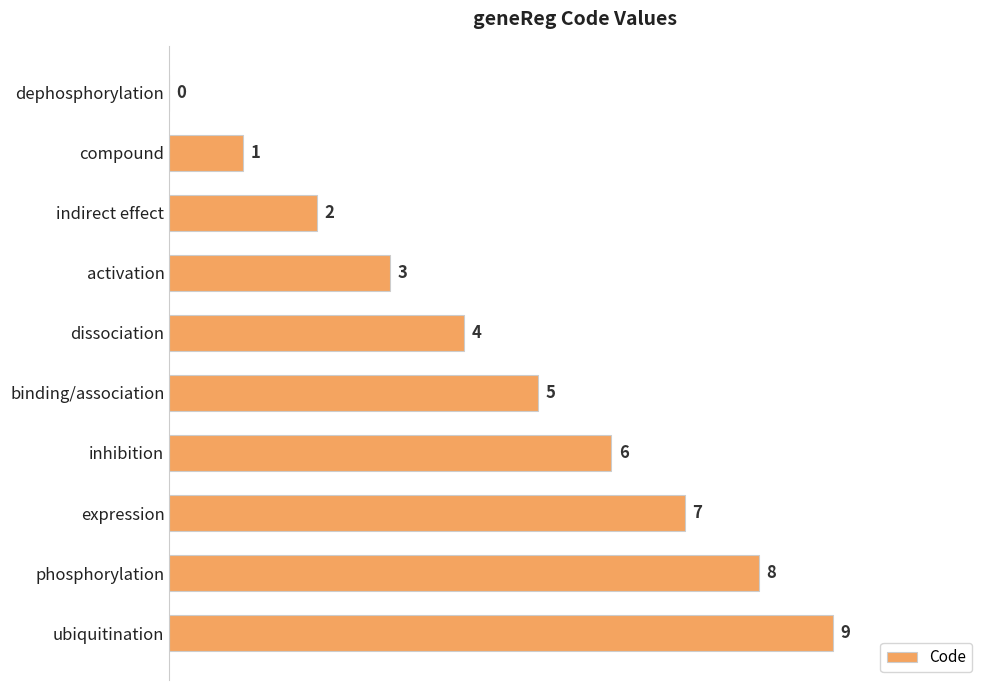

Does the chart contain stacked bars?

No